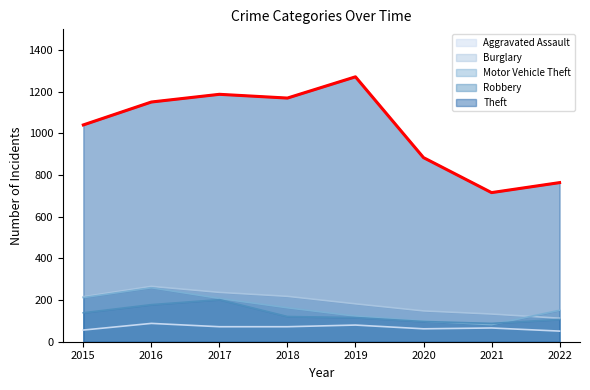

What is the smallest value displayed?

51